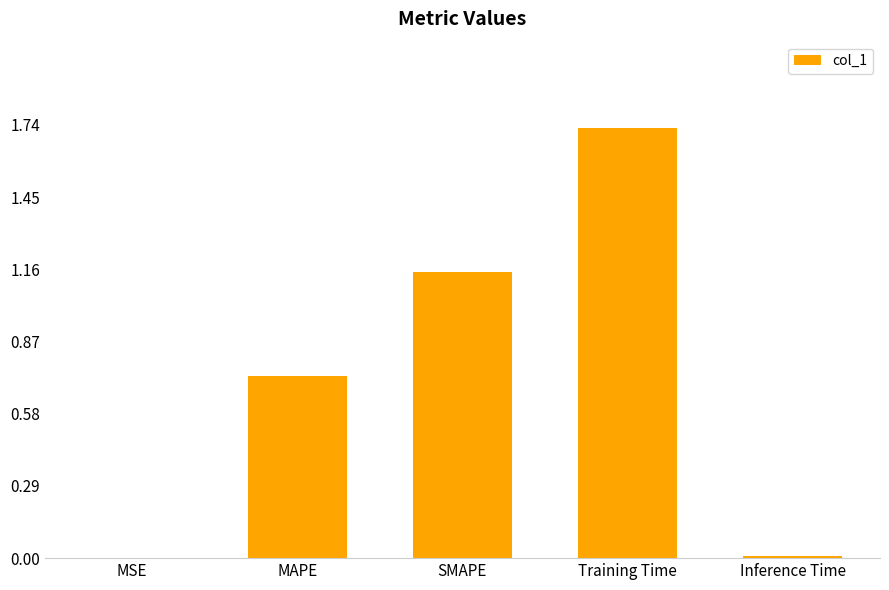

Count the number of categories in the chart.

5